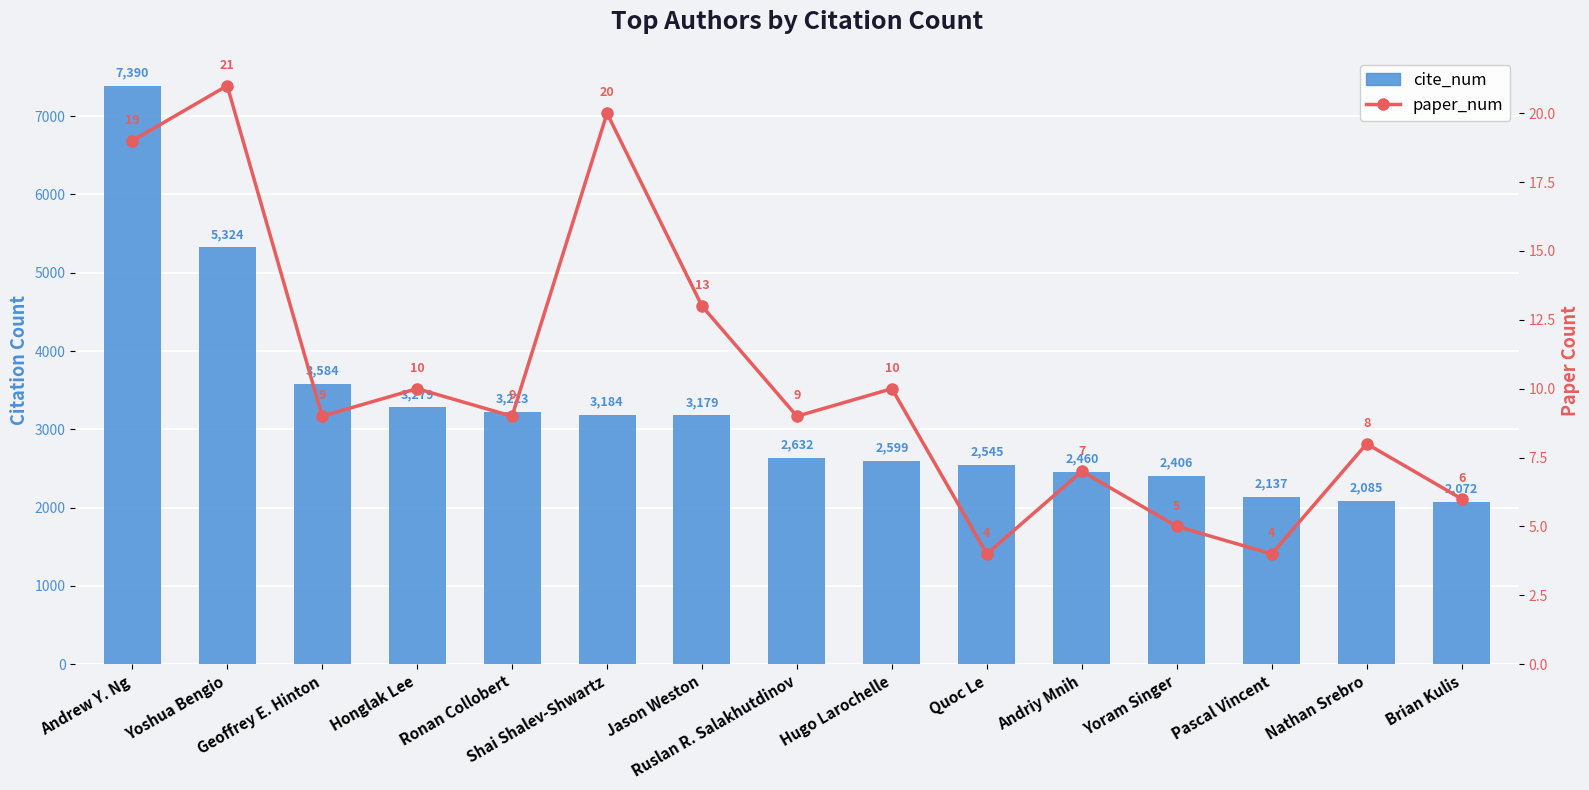

Where is paper_num nearest to the value 12?

Jason Weston